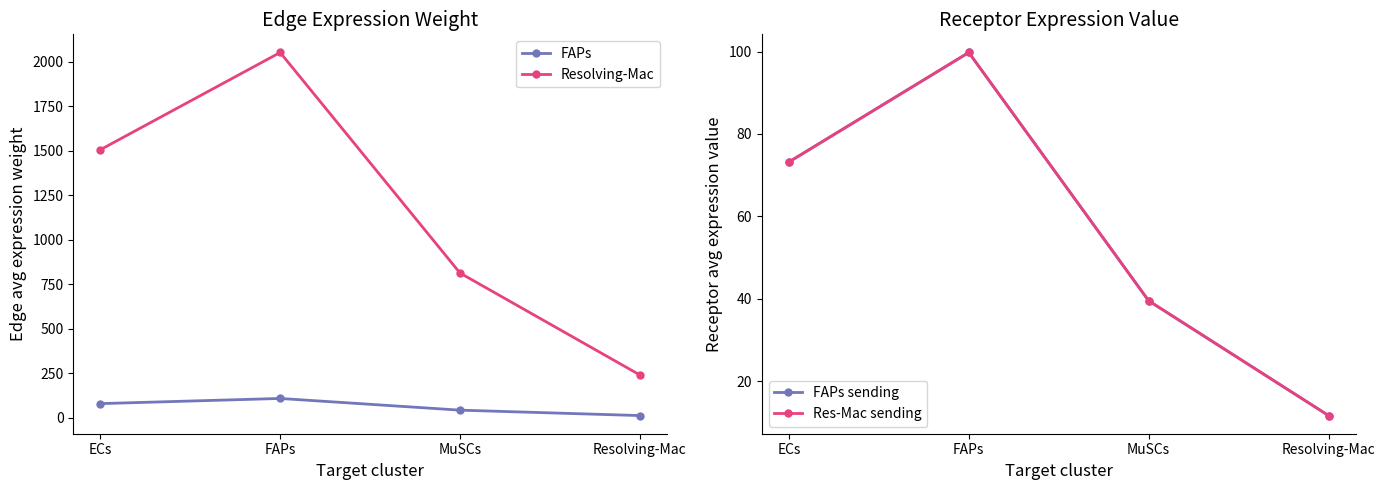

What is the spread (max minus min) of values at MuSCs?

774.0